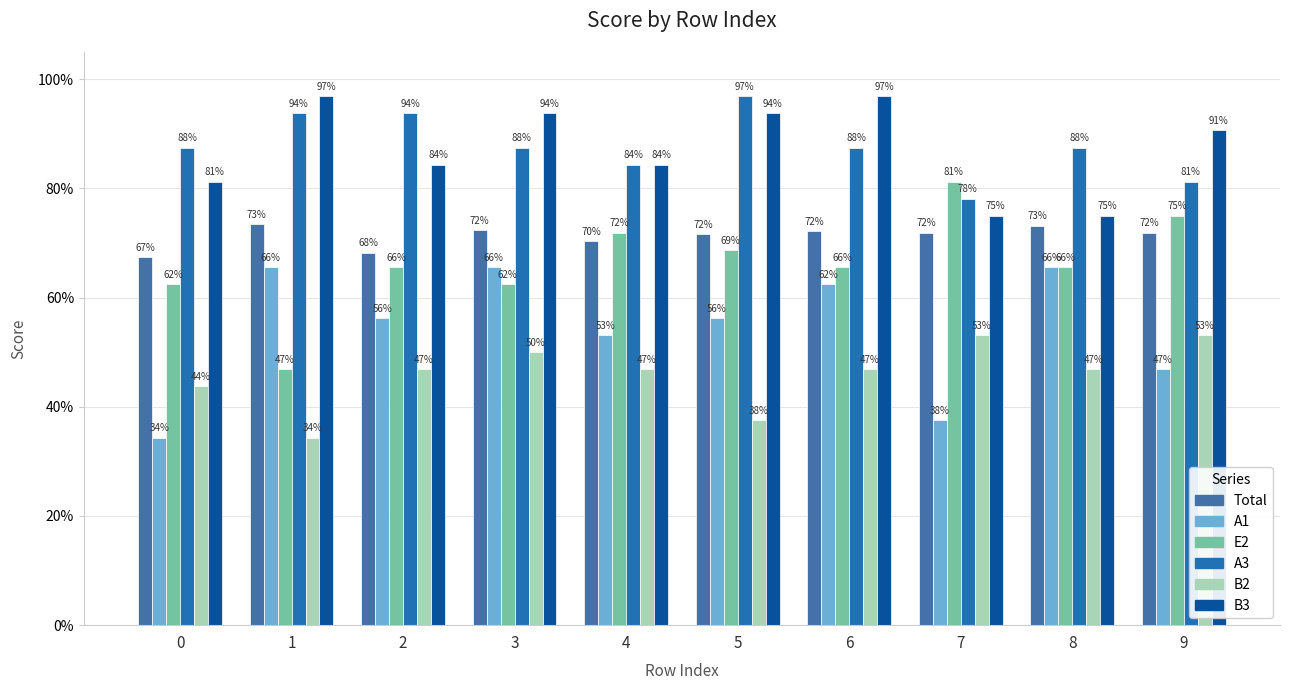

What are all the series names shown in the legend?

Total, A1, E2, A3, B2, B3